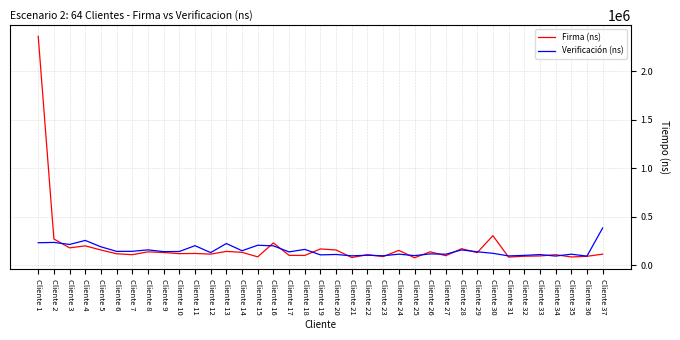

List the series in order of their peak value, lowest first.

Verificación (ns), Firma (ns)